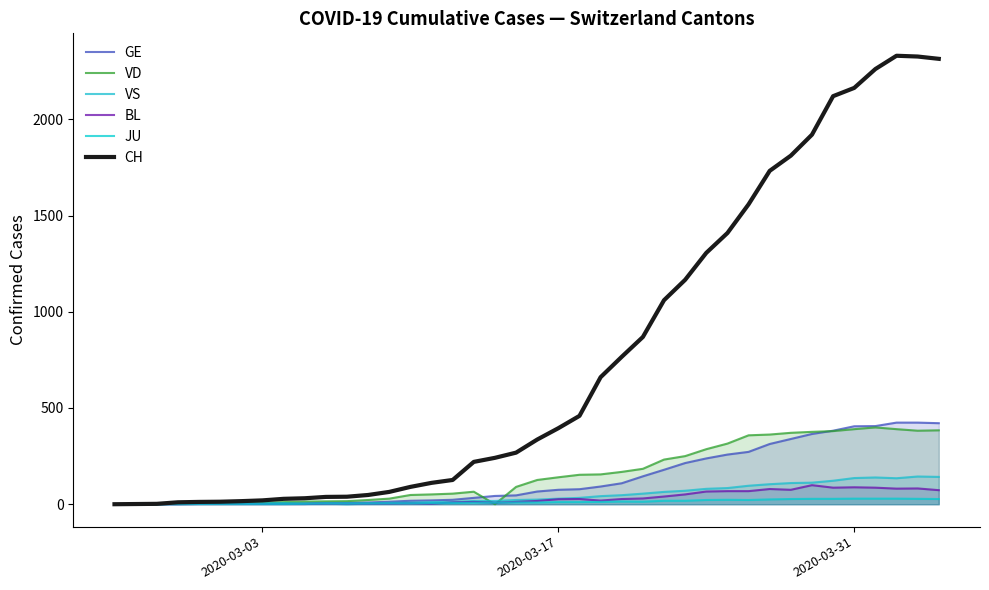

Does the chart have visible grid lines?

No